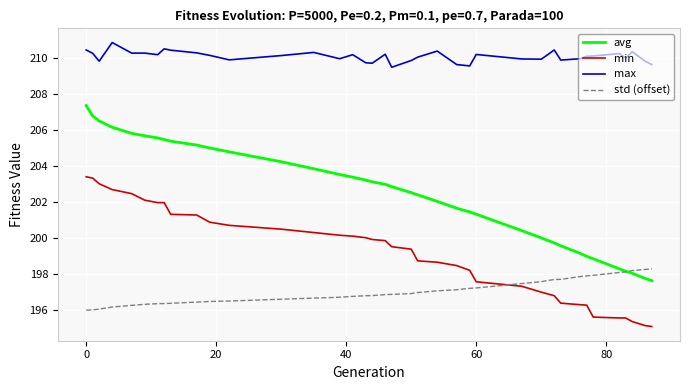

True or false: min and max cross at least once.

False